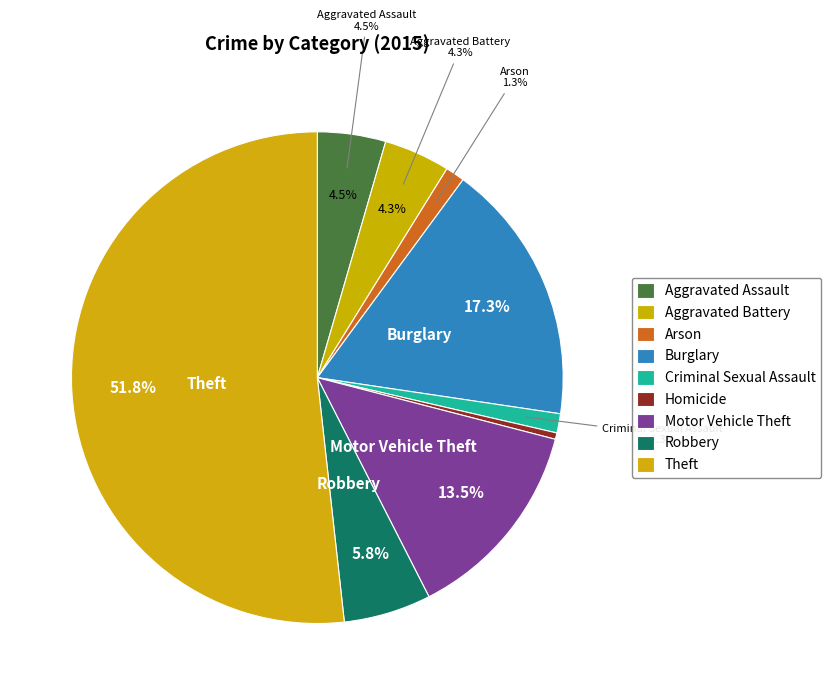

To the nearest percent, what is the difference between the largest and smallest slice percentages?

51%